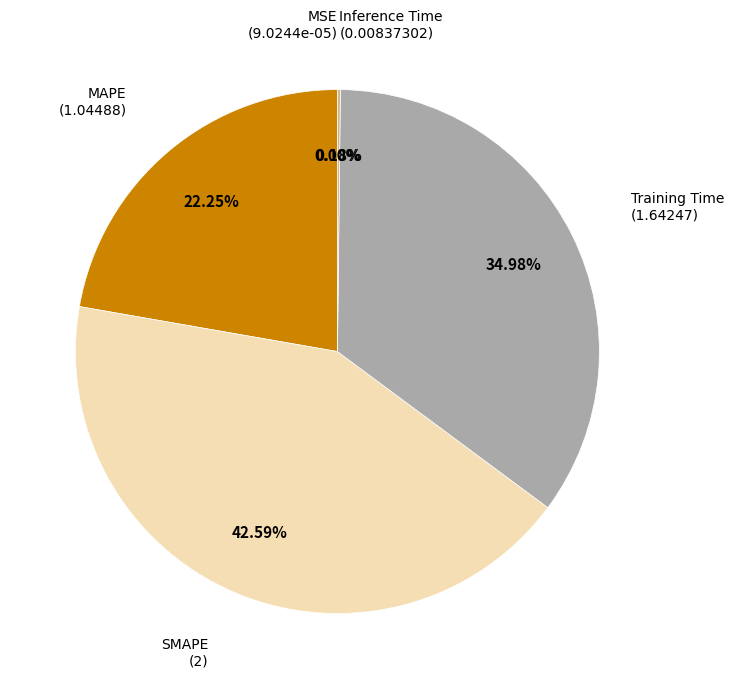

Does any single category account for the majority?

No